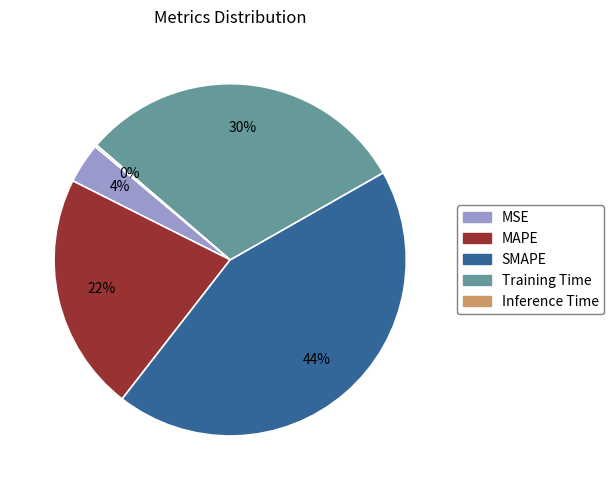

To the nearest percent, what is the difference between the largest and smallest slice percentages?

44%